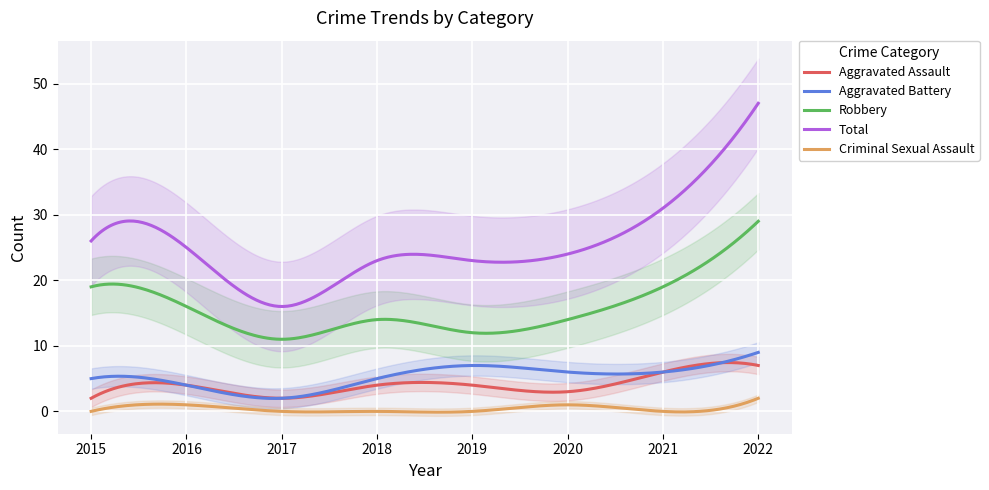

In Total, how many points are lower than both neighbors (excluding endpoints)?

2